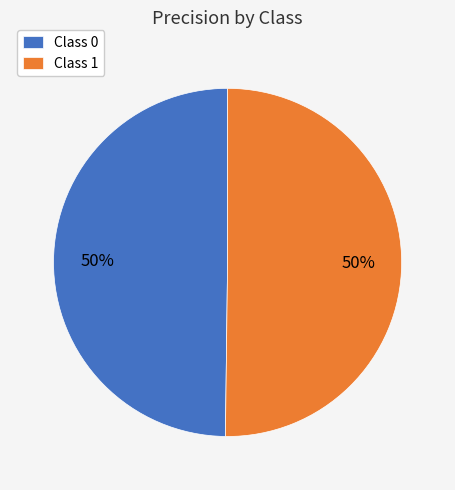

Is the sum of Class 1 and Class 0 greater than half?

Yes